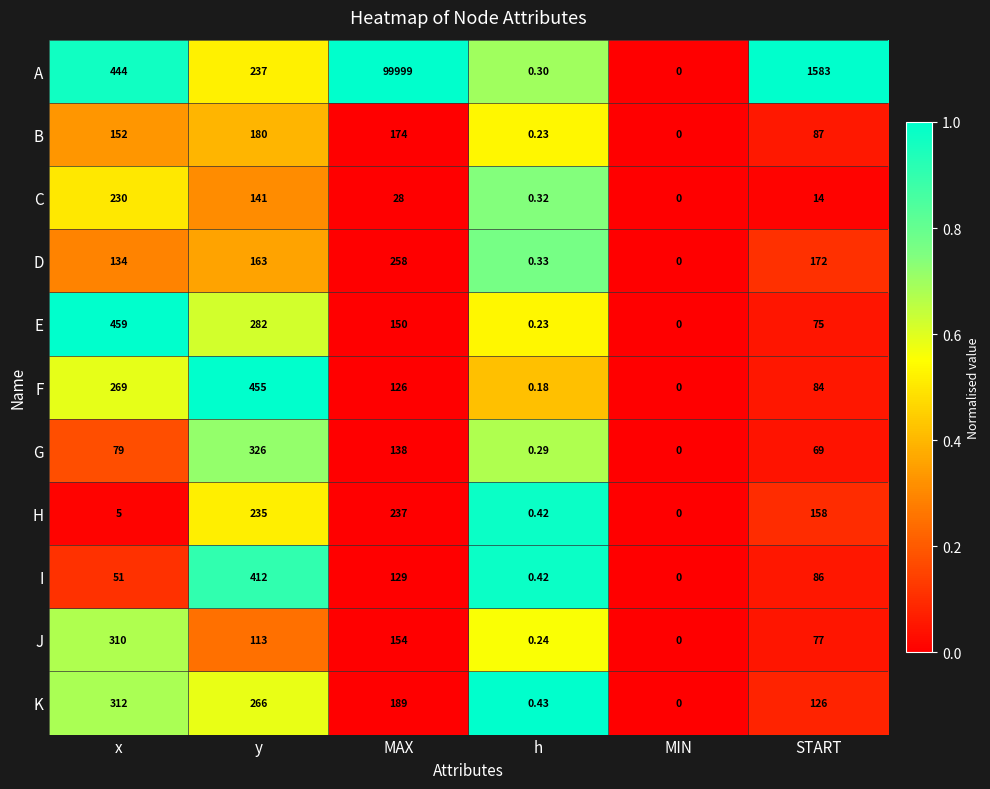

List the series in order of their peak value, lowest first.

B, C, H, D, J, K, G, I, F, E, A